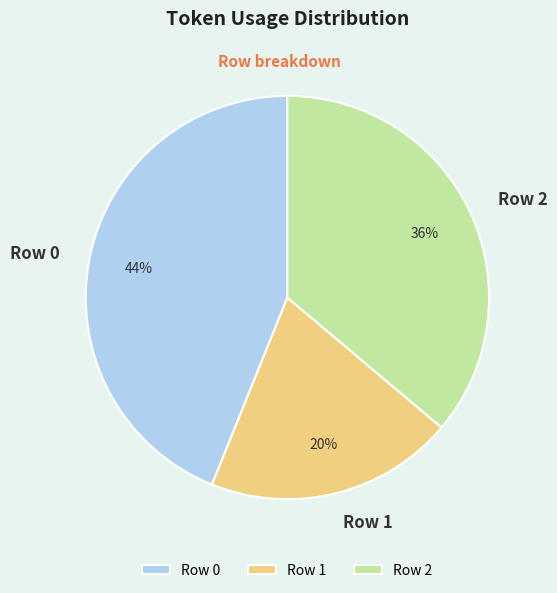

How many slices are in this pie chart?

3